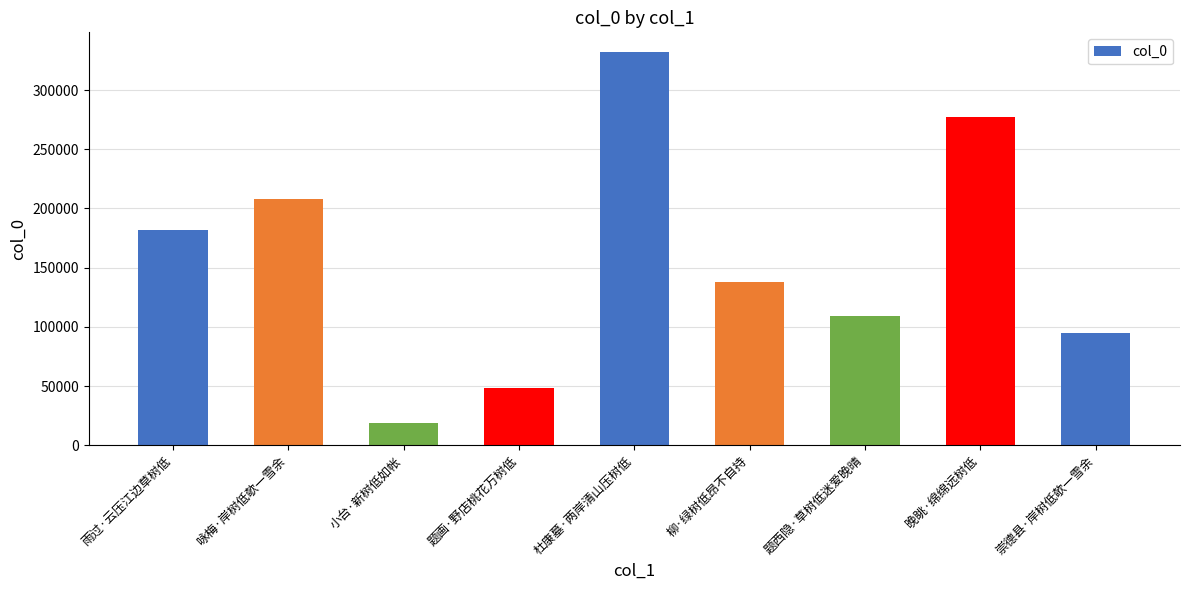

Rank the categories by value from lowest to highest.

小台·新树低如帐, 题画·野店桃花万树低, 崇德县·岸树低欹一雪余, 题西隐·草树低迷爱晚晴, 柳·绿树低昂不自持, 雨过·云压江边草树低, 咏梅·岸树低欹一雪余, 晚眺·绵绵远树低, 杜康墓·两岸清山压树低